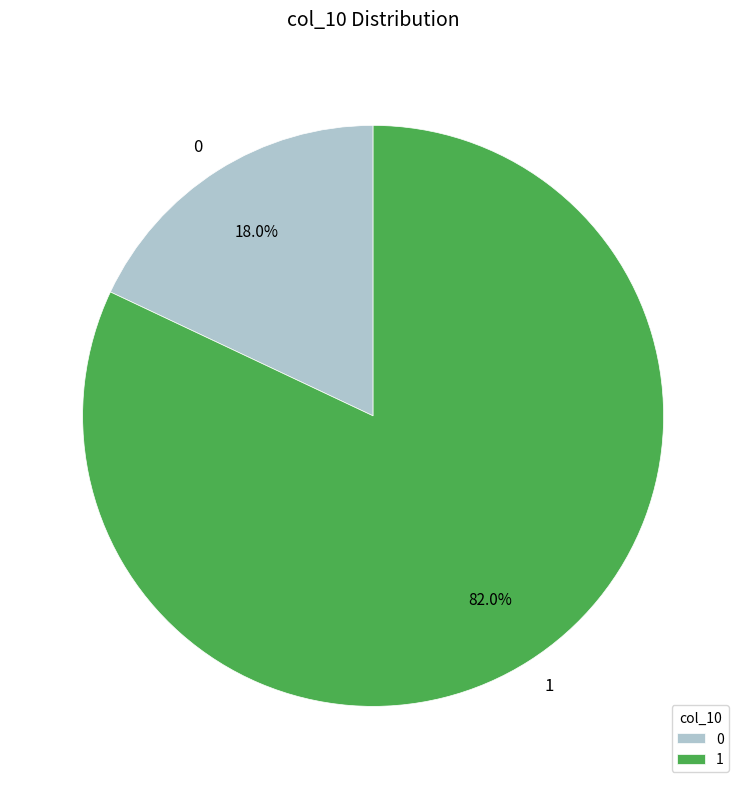

Which slice is the smallest?

0